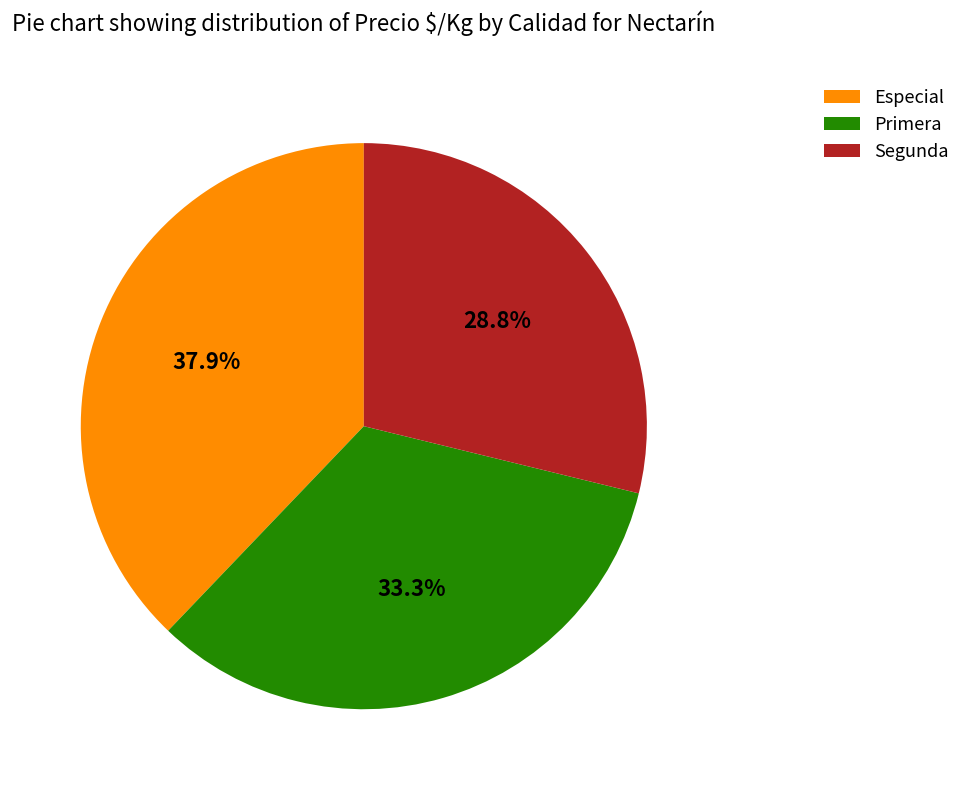

Do Especial and Segunda together represent more than half of the pie?

Yes